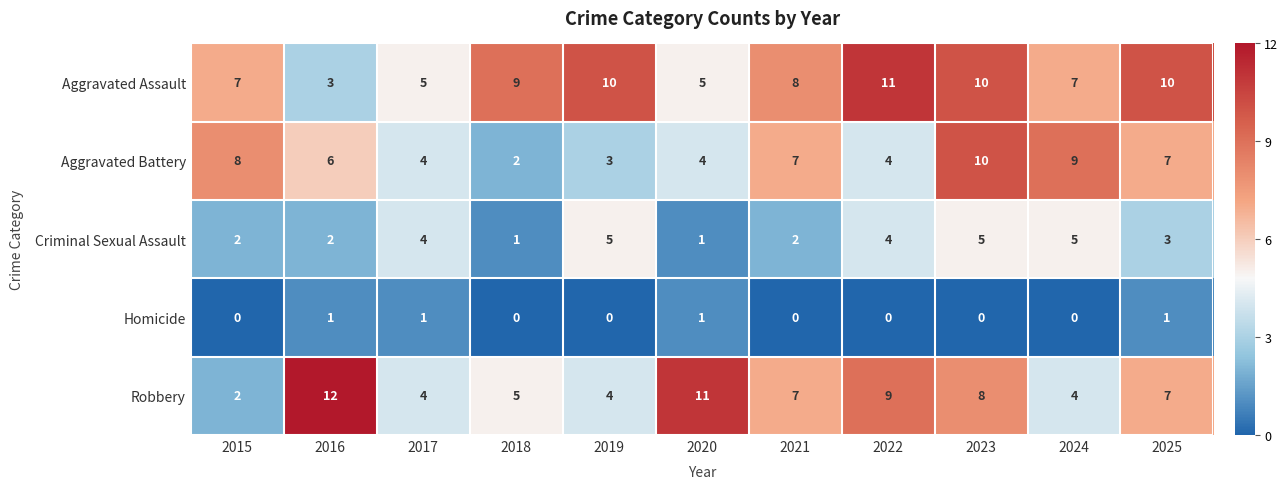

Is the value of Criminal Sexual Assault at 2016 greater than the value of Aggravated Assault at 2019?

No